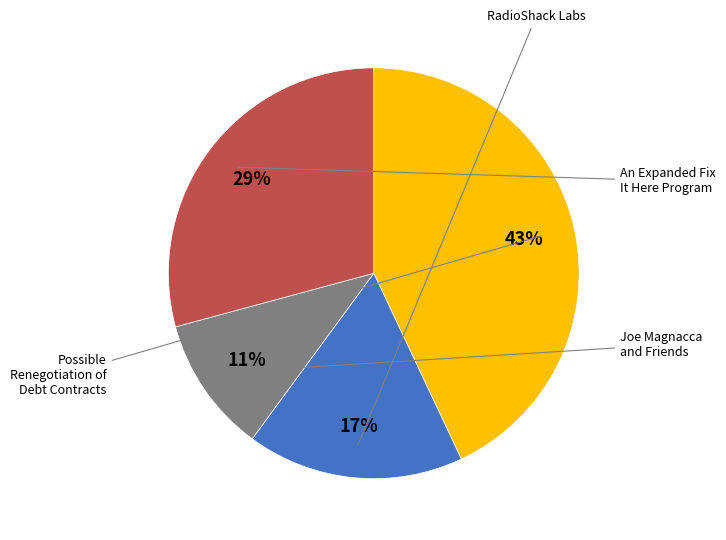

Is there a majority slice in this chart?

No